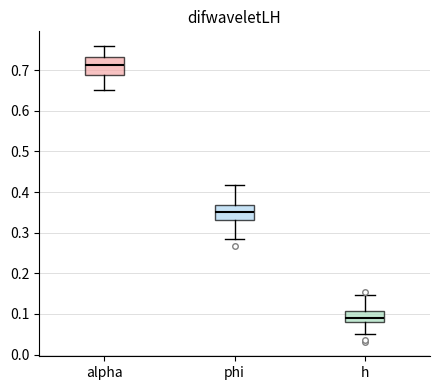

Which box's median line is the highest?

alpha